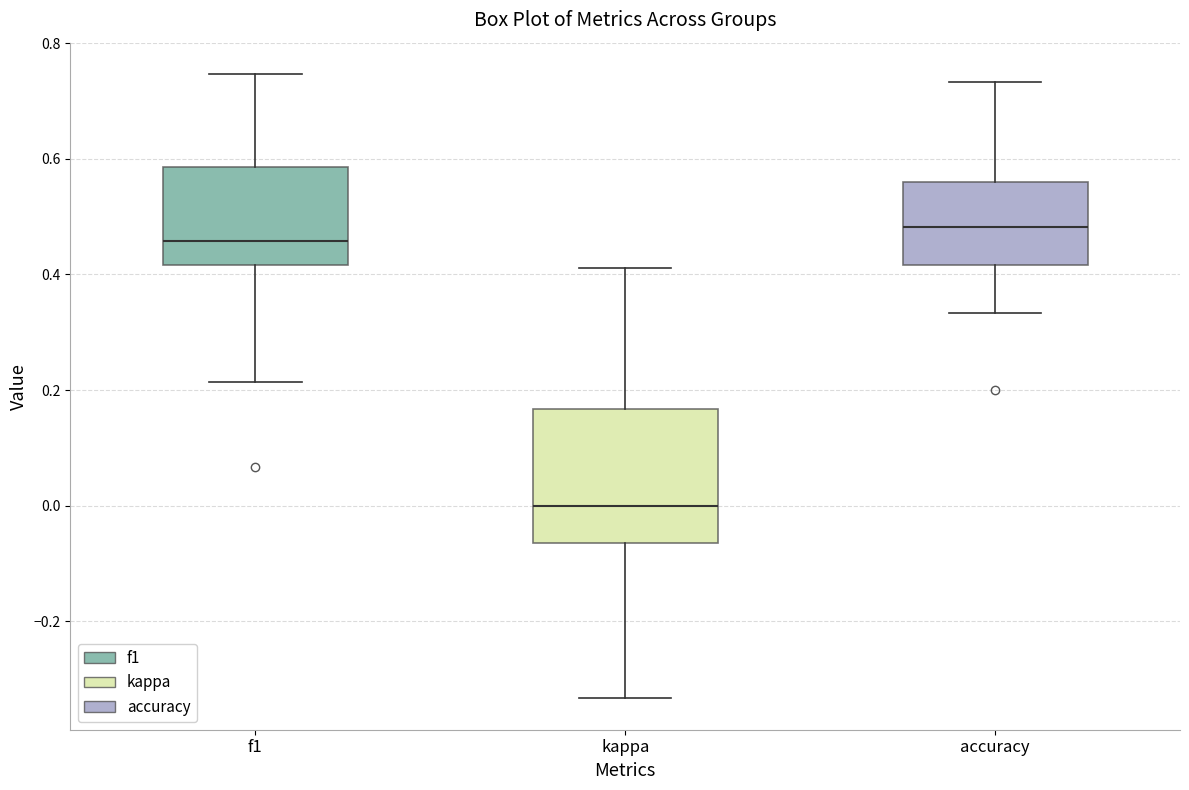

Where does the median line of the box for kappa sit on the y-axis? The values are not printed on the chart, so give them approximately, as read against the axis.

0.00